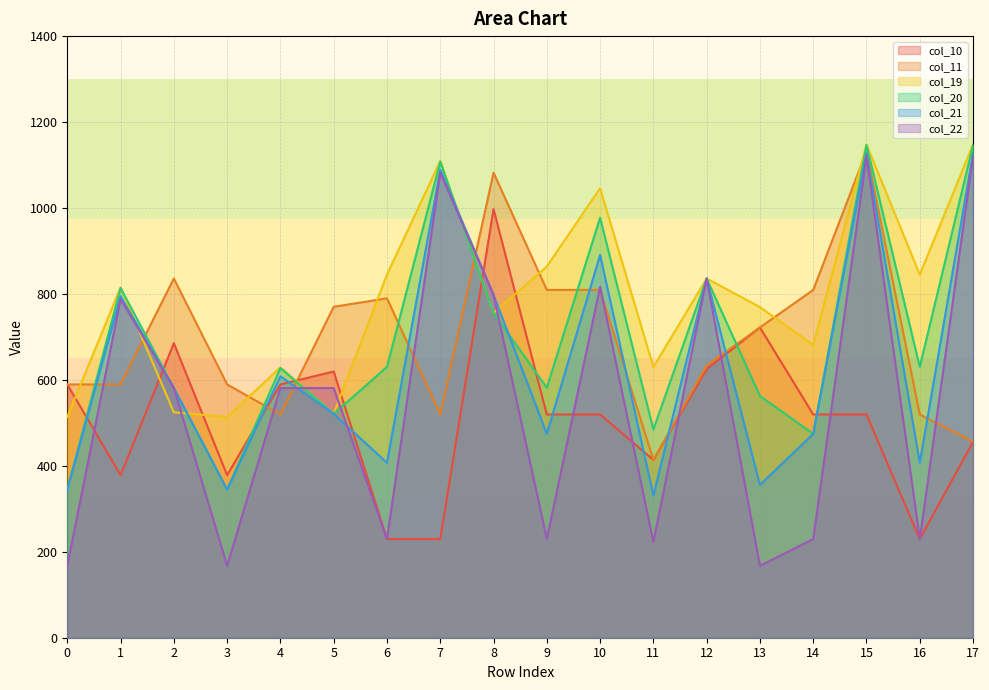

Between which two adjacent categories do col_20 and col_10 first intersect?

0 and 1